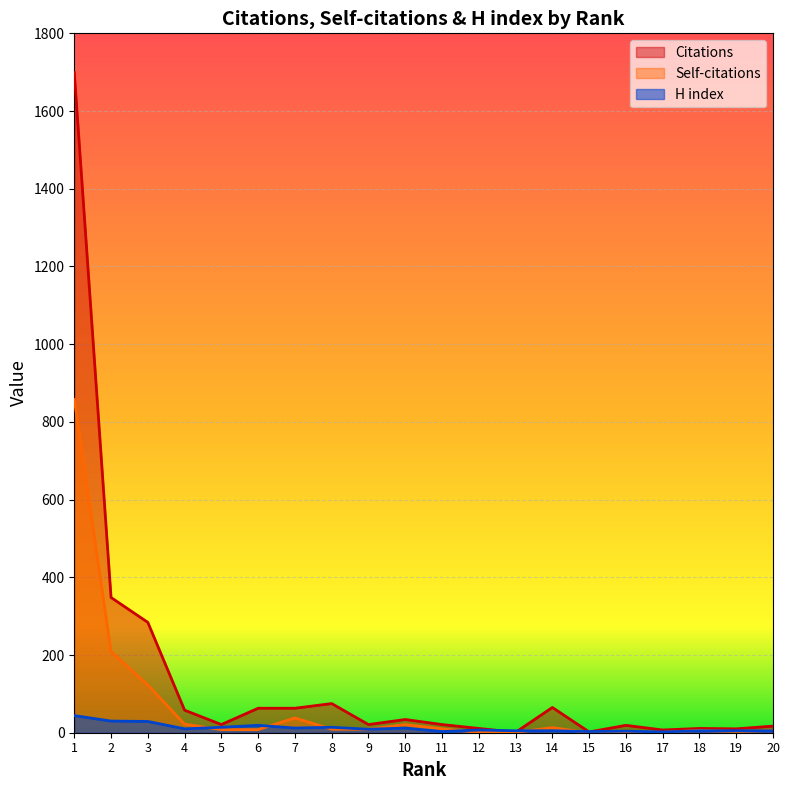

What is the difference between the highest and lowest values at 8?

66